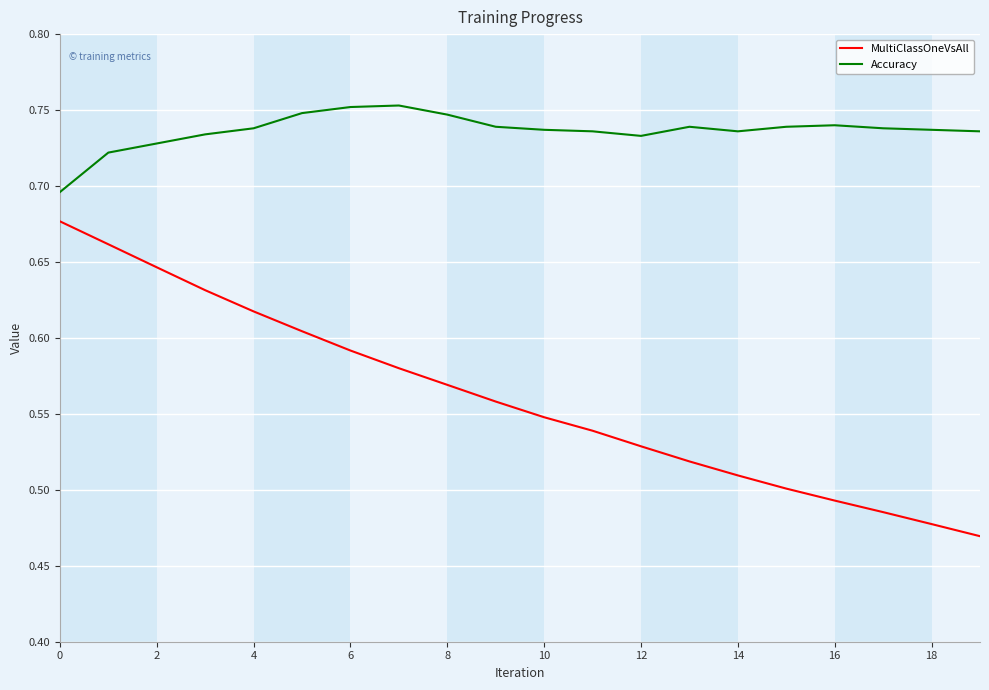

Which series has the largest range (max minus min)?

MultiClassOneVsAll